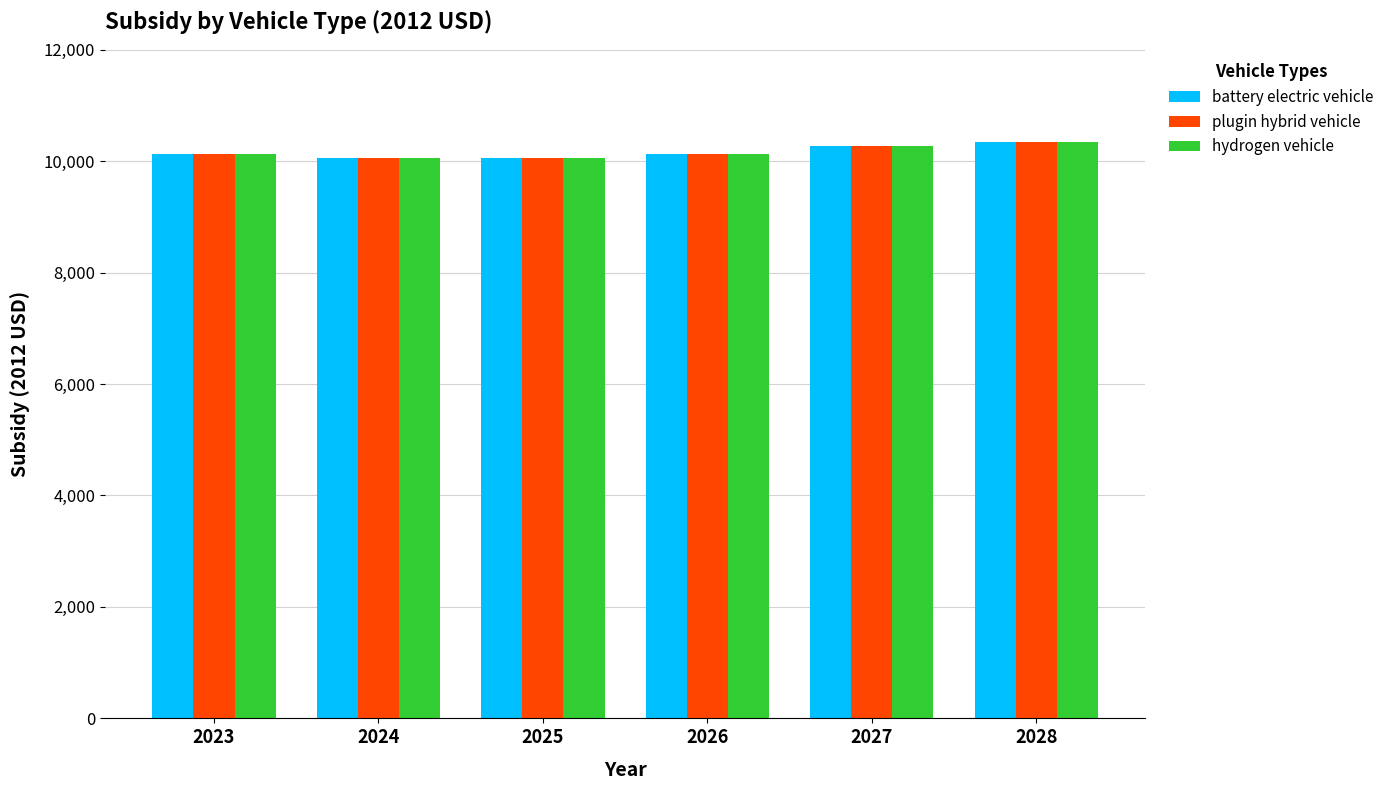

What is the total value across all series at 2026?

30382.3